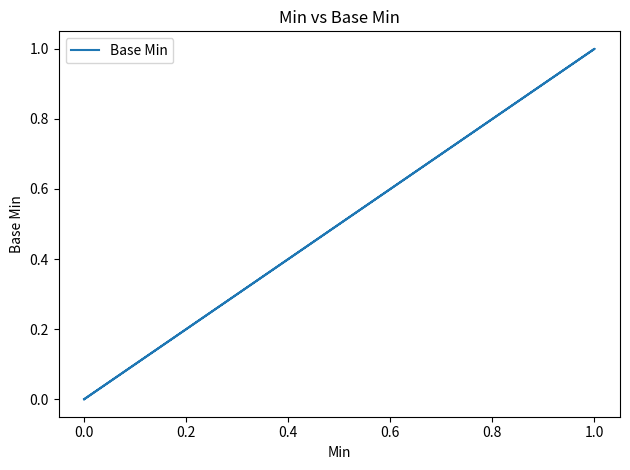

How many values are between 0 and 1?

5